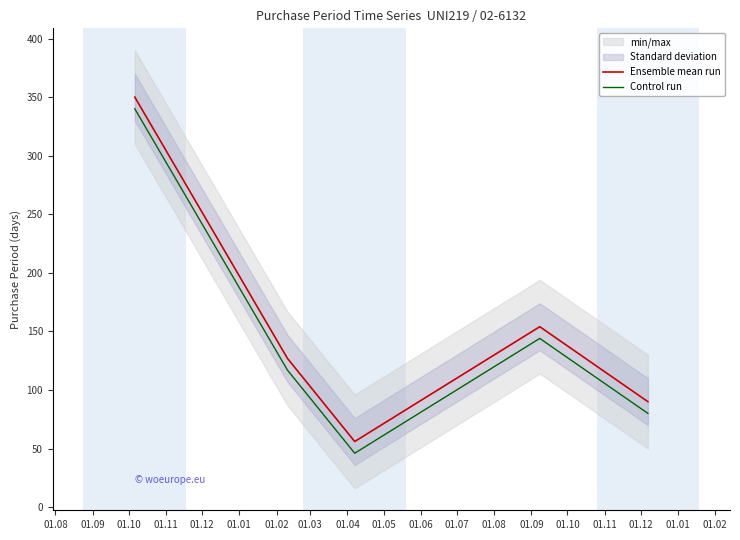

What is the average value of the Control run series?

145